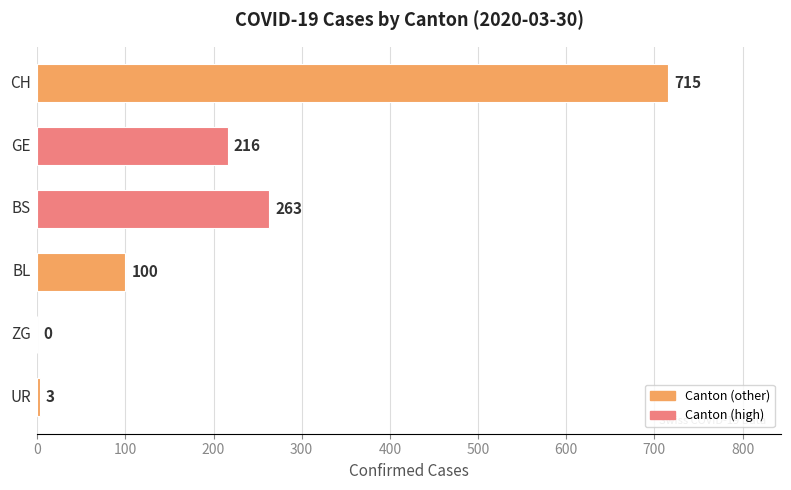

What is the sum of all values?

1297